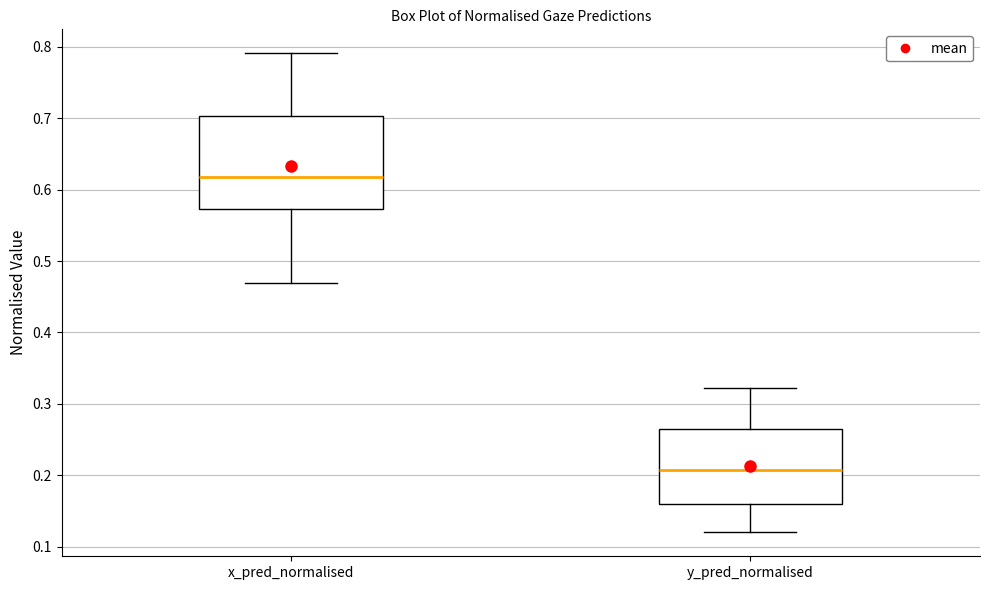

Where does the upper whisker of the box for x_pred_normalised end on the y-axis? The values are not printed on the chart, so give them approximately, as read against the axis.

0.79